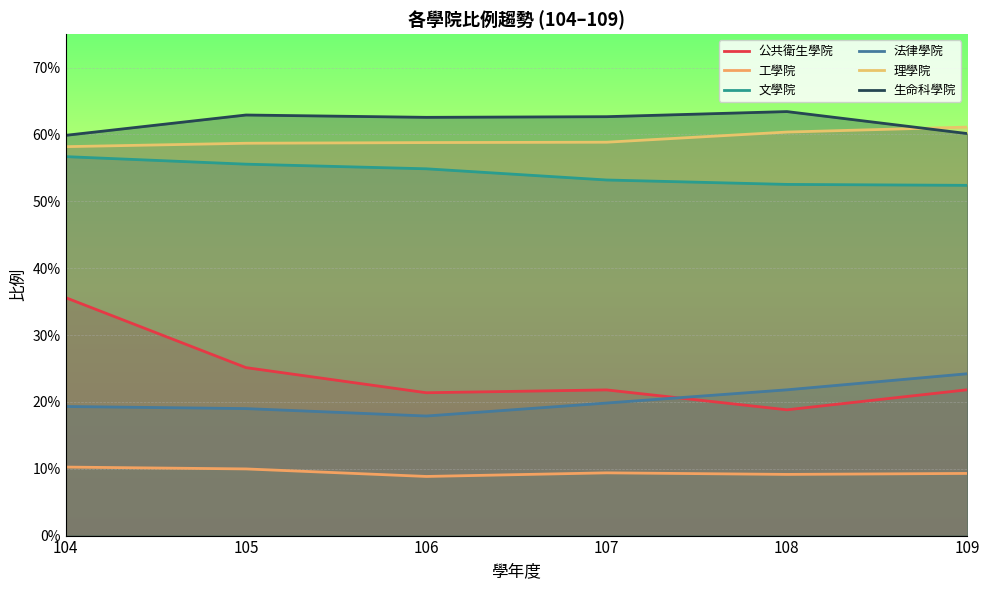

Where is 生命科學院 nearest to the value 0?

104